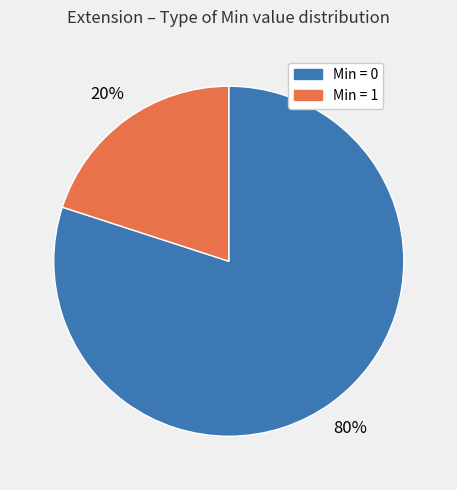

How many slices are in this pie chart?

2